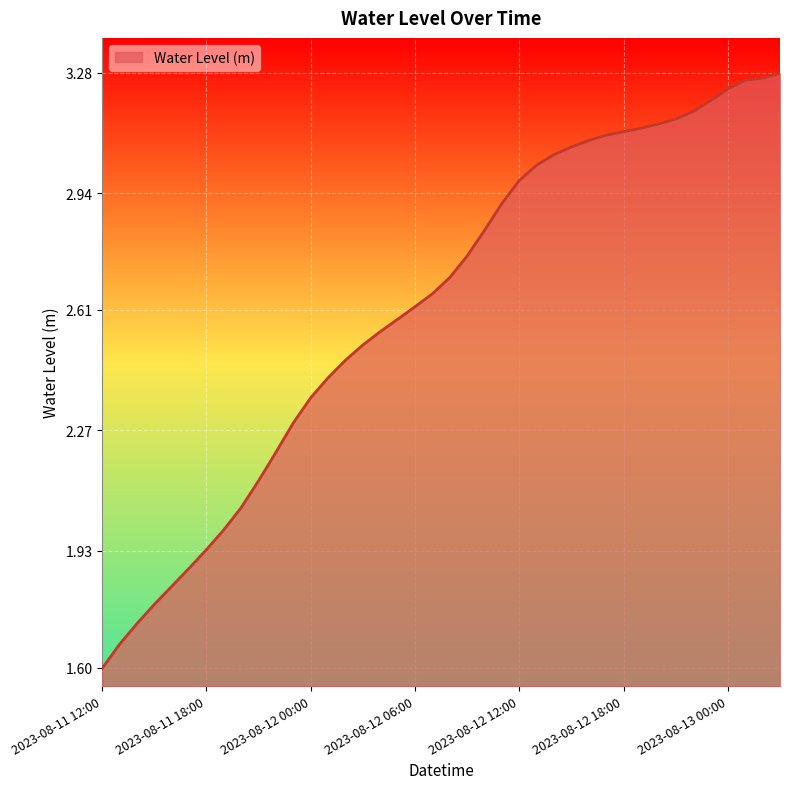

How many lines are shown in the chart?

1